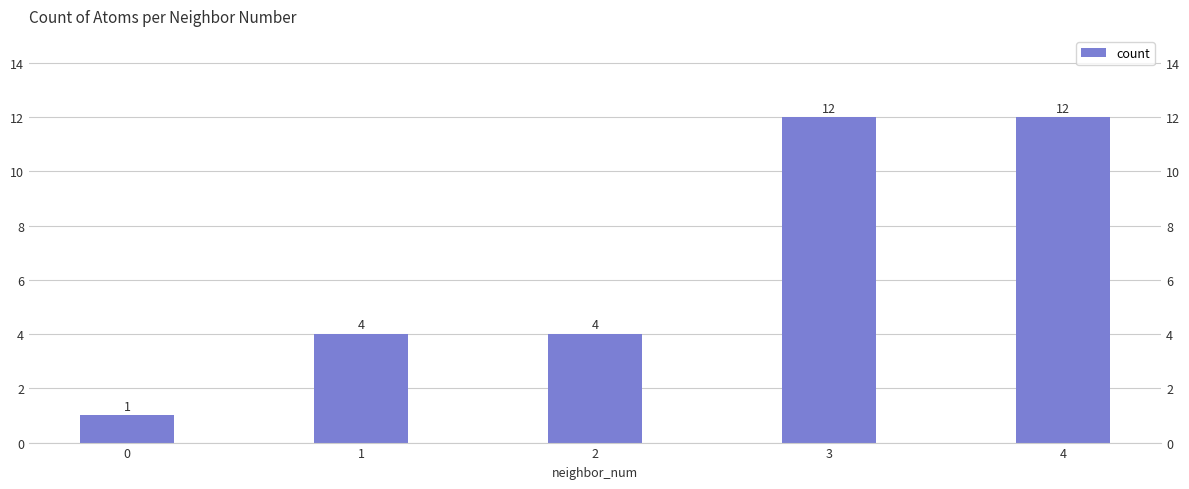

Reading left to right, transcribe all the data shown in this chart.

0=1	1=4	2=4	3=12	4=12